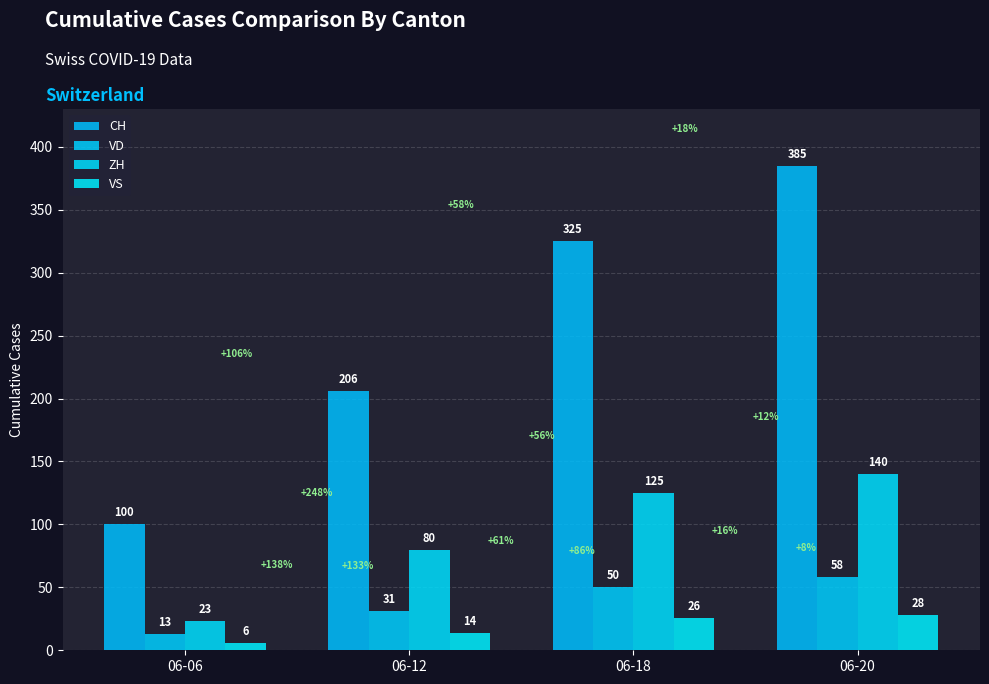

Are the bars horizontal?

No